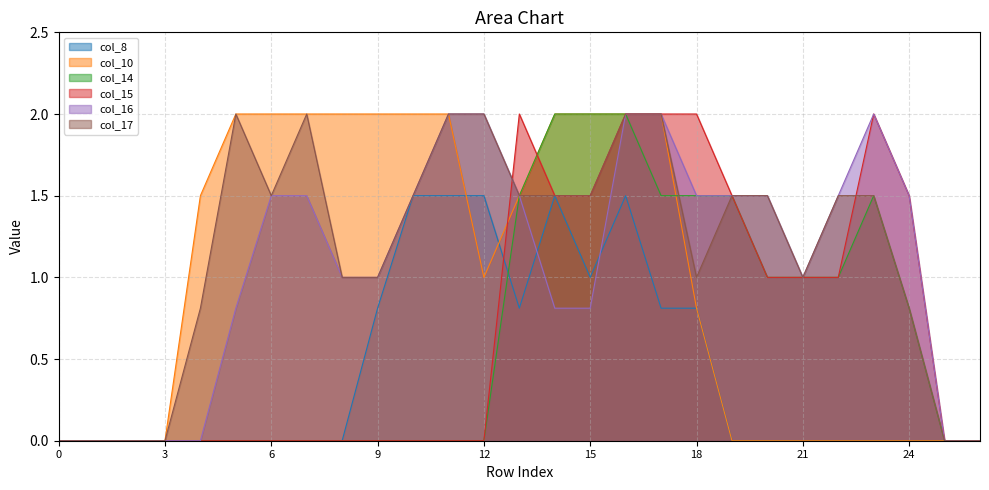

What is the maximum value for col_8?

1.5